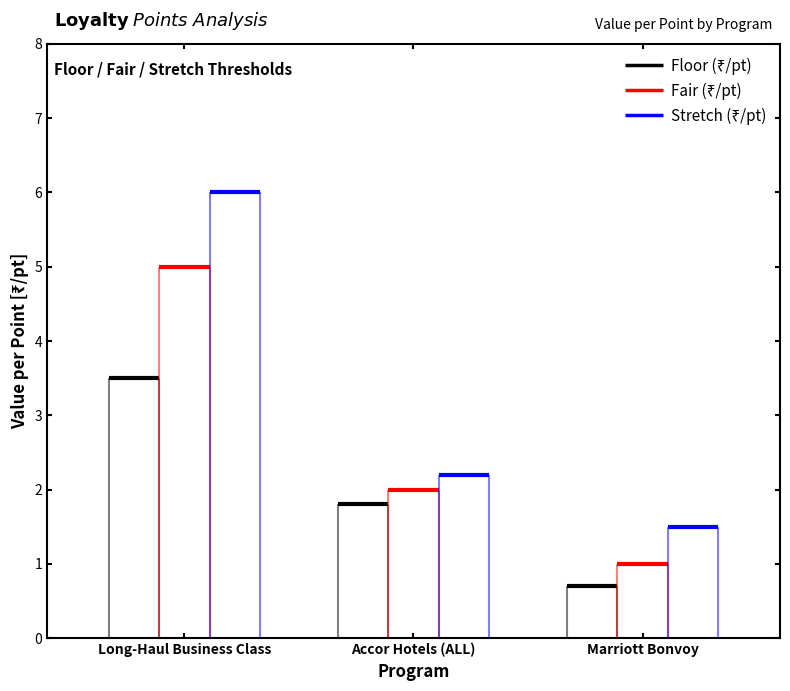

Which category has the lowest value in the Stretch (₹/pt) series?

Marriott Bonvoy